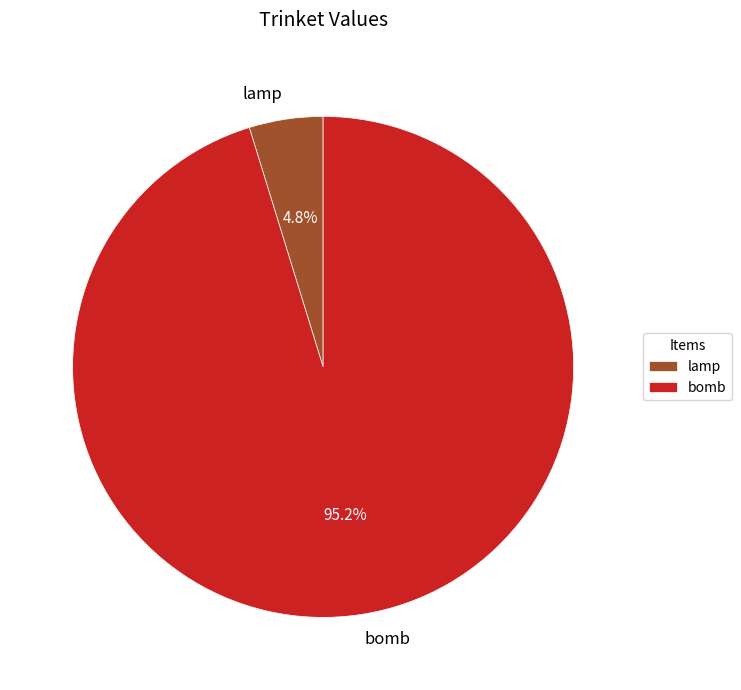

To the nearest percent, what is the combined percentage of bomb and lamp?

100%